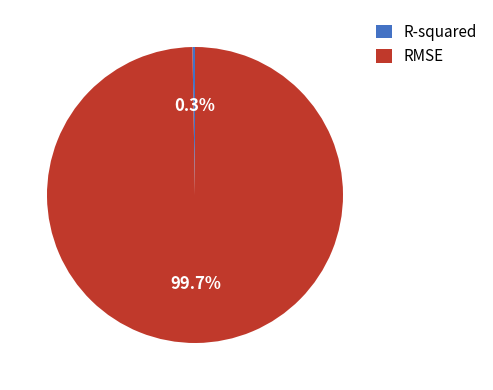

What percentage is NOT represented by RMSE?

0.3%